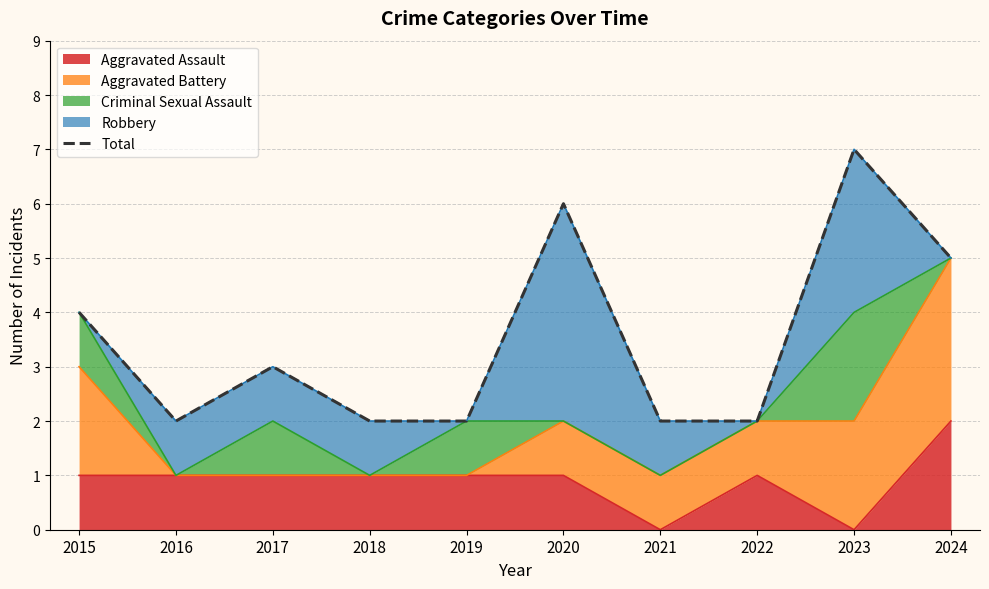

Is it true that the value at 2020 is 3?

False